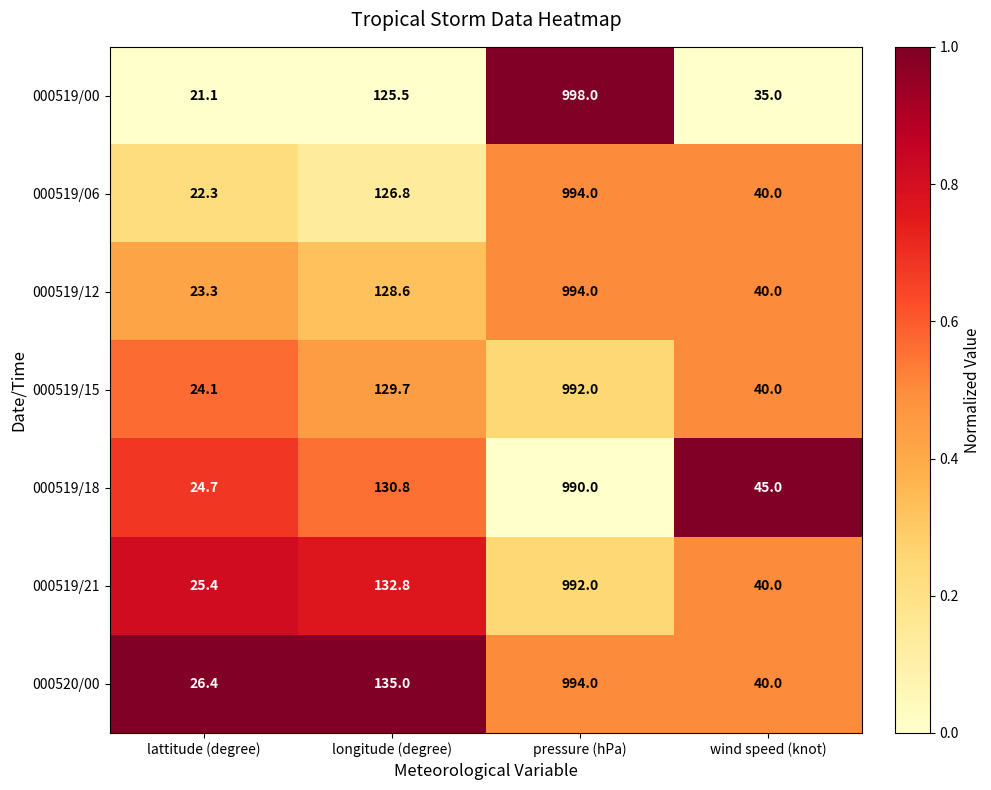

Rank the series at lattitude (degree) from lowest to highest value.

000519/00, 000519/06, 000519/12, 000519/15, 000519/18, 000519/21, 000520/00